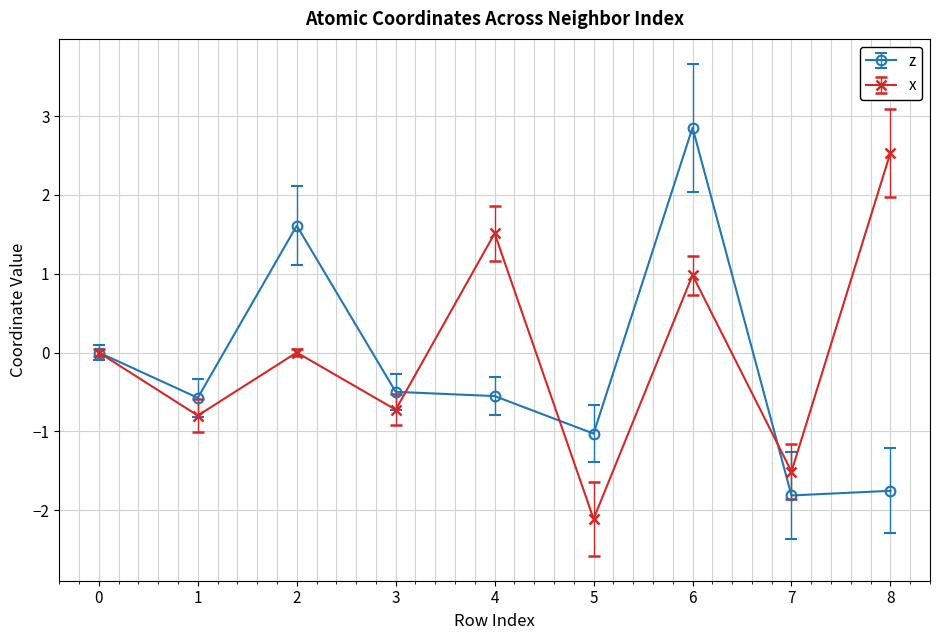

How many series are shown in this chart?

2